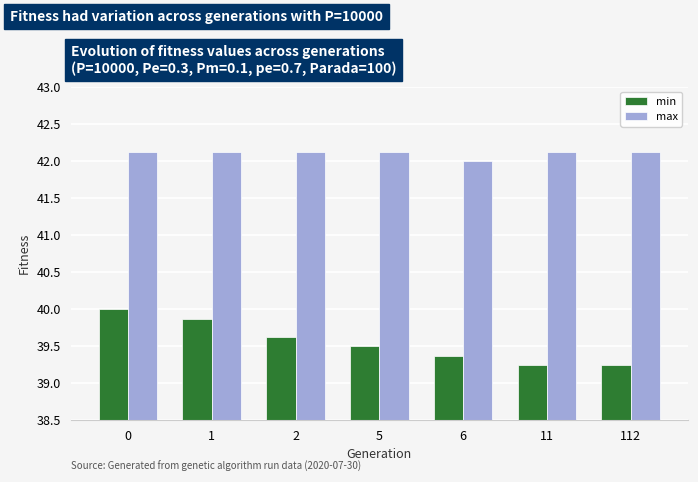

Reading right to left, transcribe all the data shown in this chart.

min: 39.2	39.2	39.4	39.5	39.6	39.9	40.0
max: 42.1	42.1	42.0	42.1	42.1	42.1	42.1